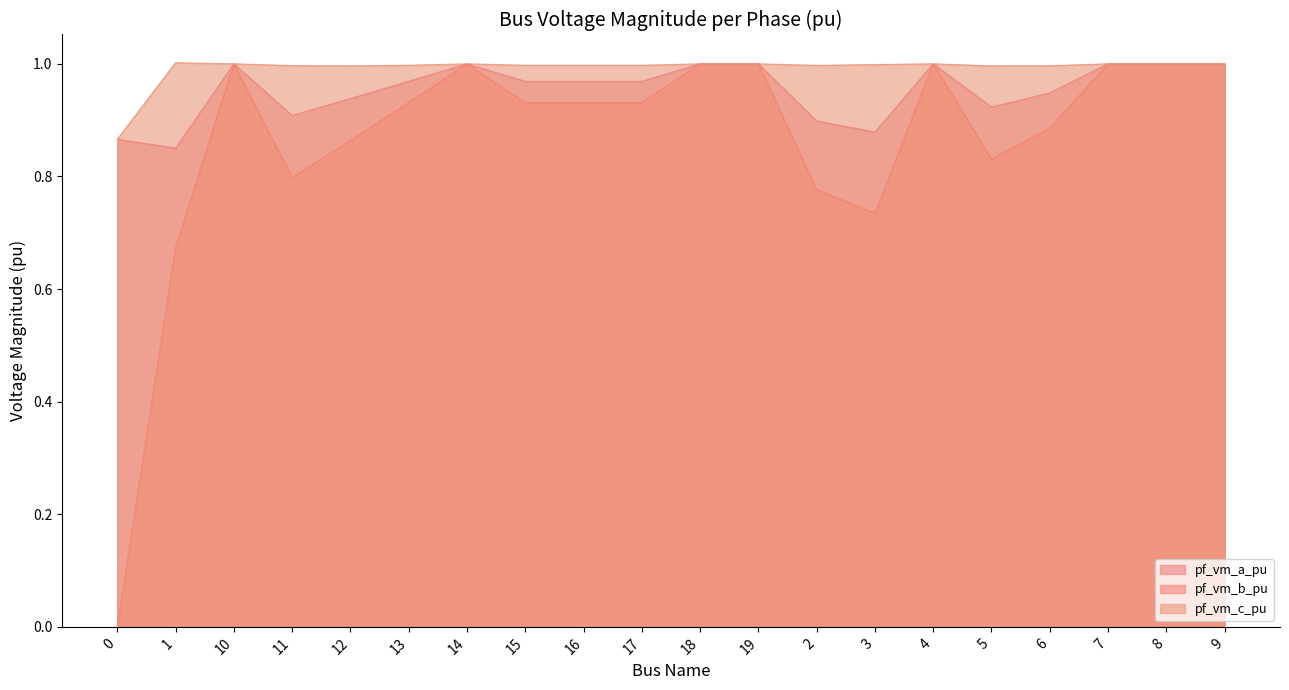

True or false: pf_vm_b_pu and pf_vm_c_pu intersect in this chart.

False